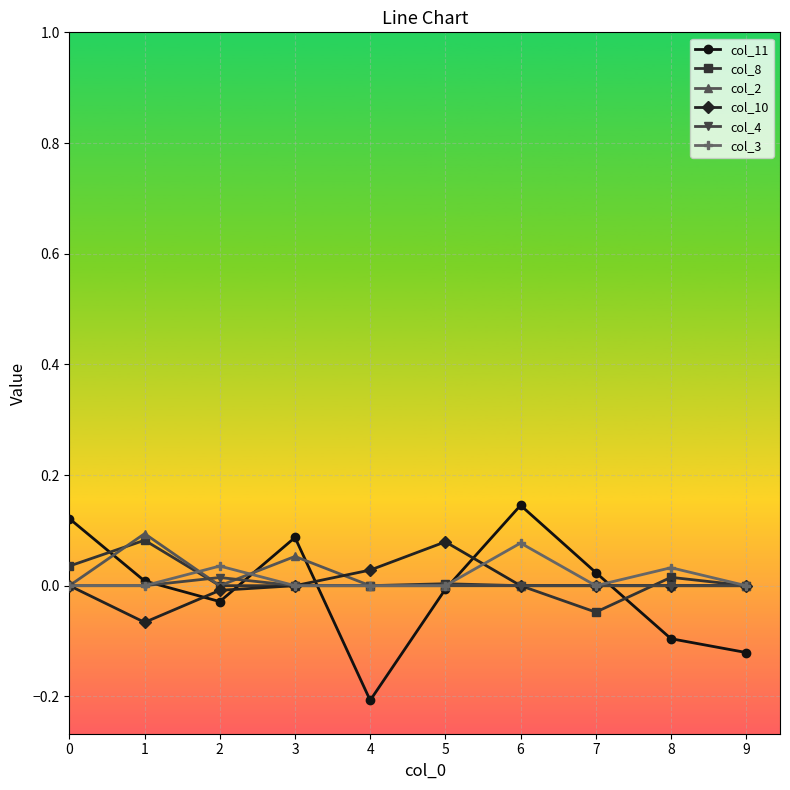

How many categories are shown in the chart?

10